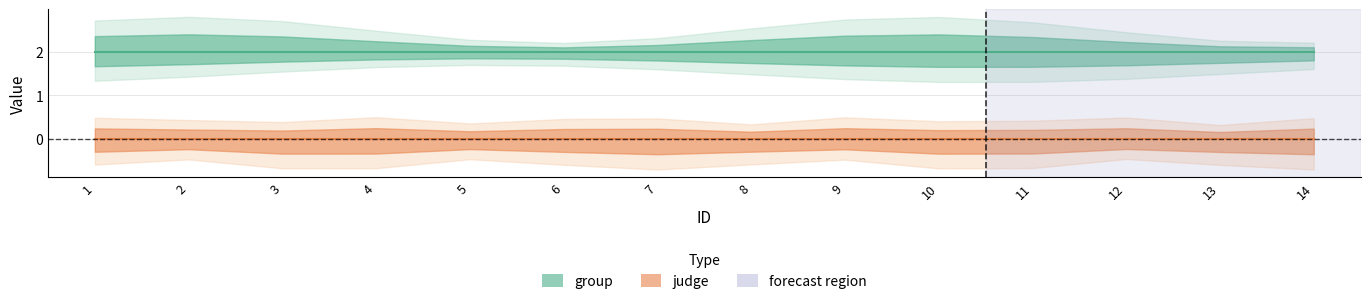

List the series in order of their overall mean, lowest first.

judge, group